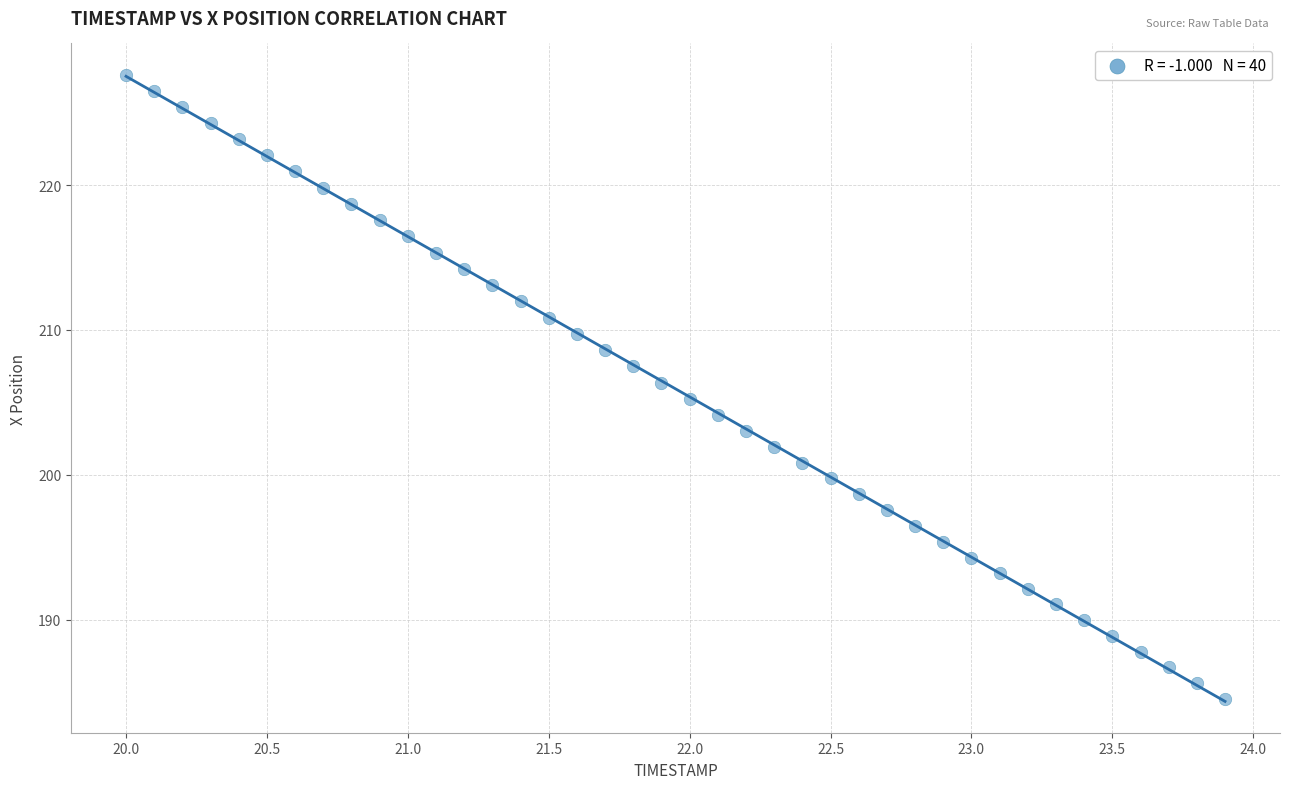

What is the range of Y values (max minus min)?

43.1